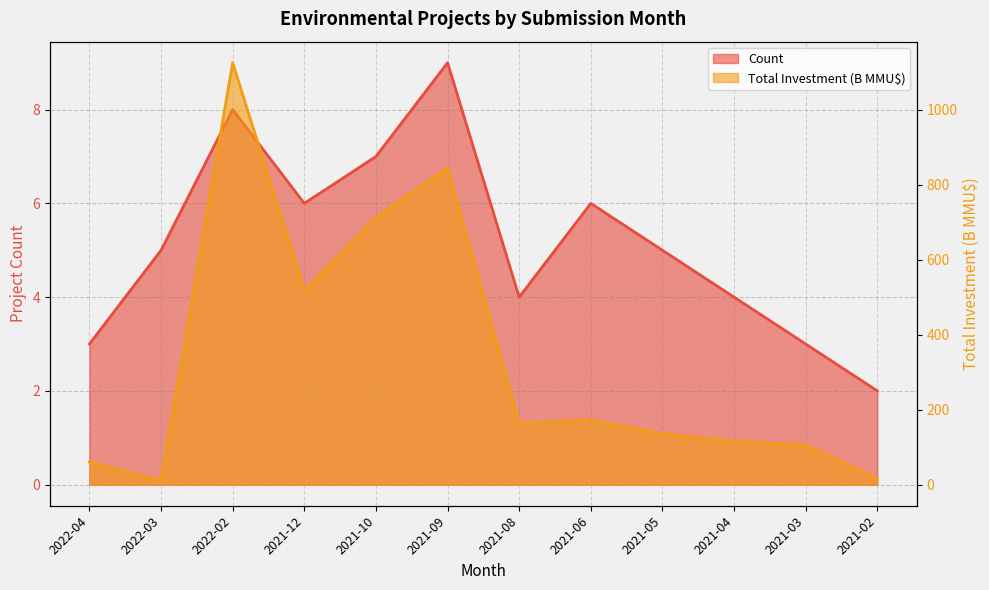

What is the lowest value of the Total Investment (MMU$) series?

10.7